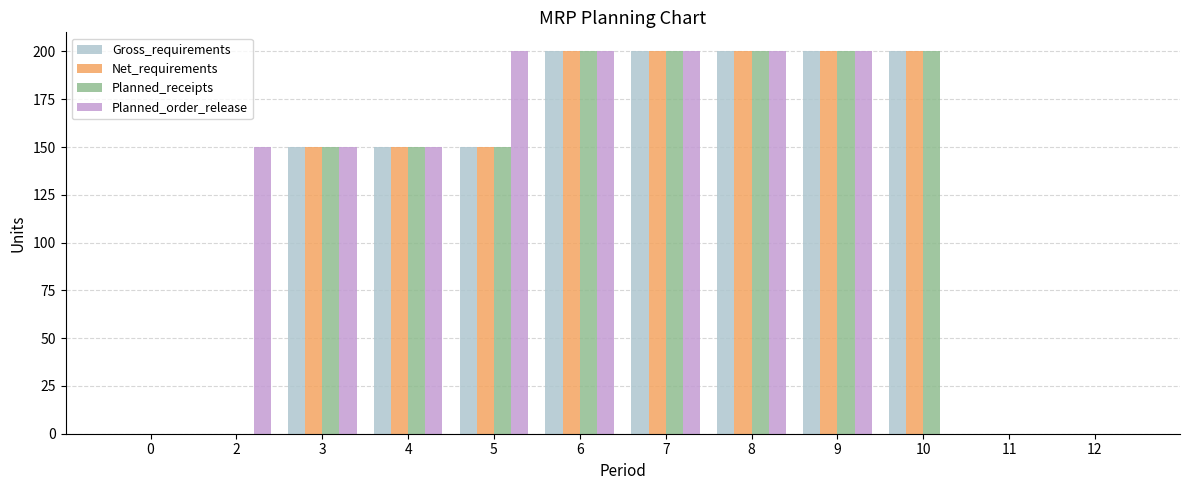

What is the sum of the Planned_order_release values at 7 and 4?

350